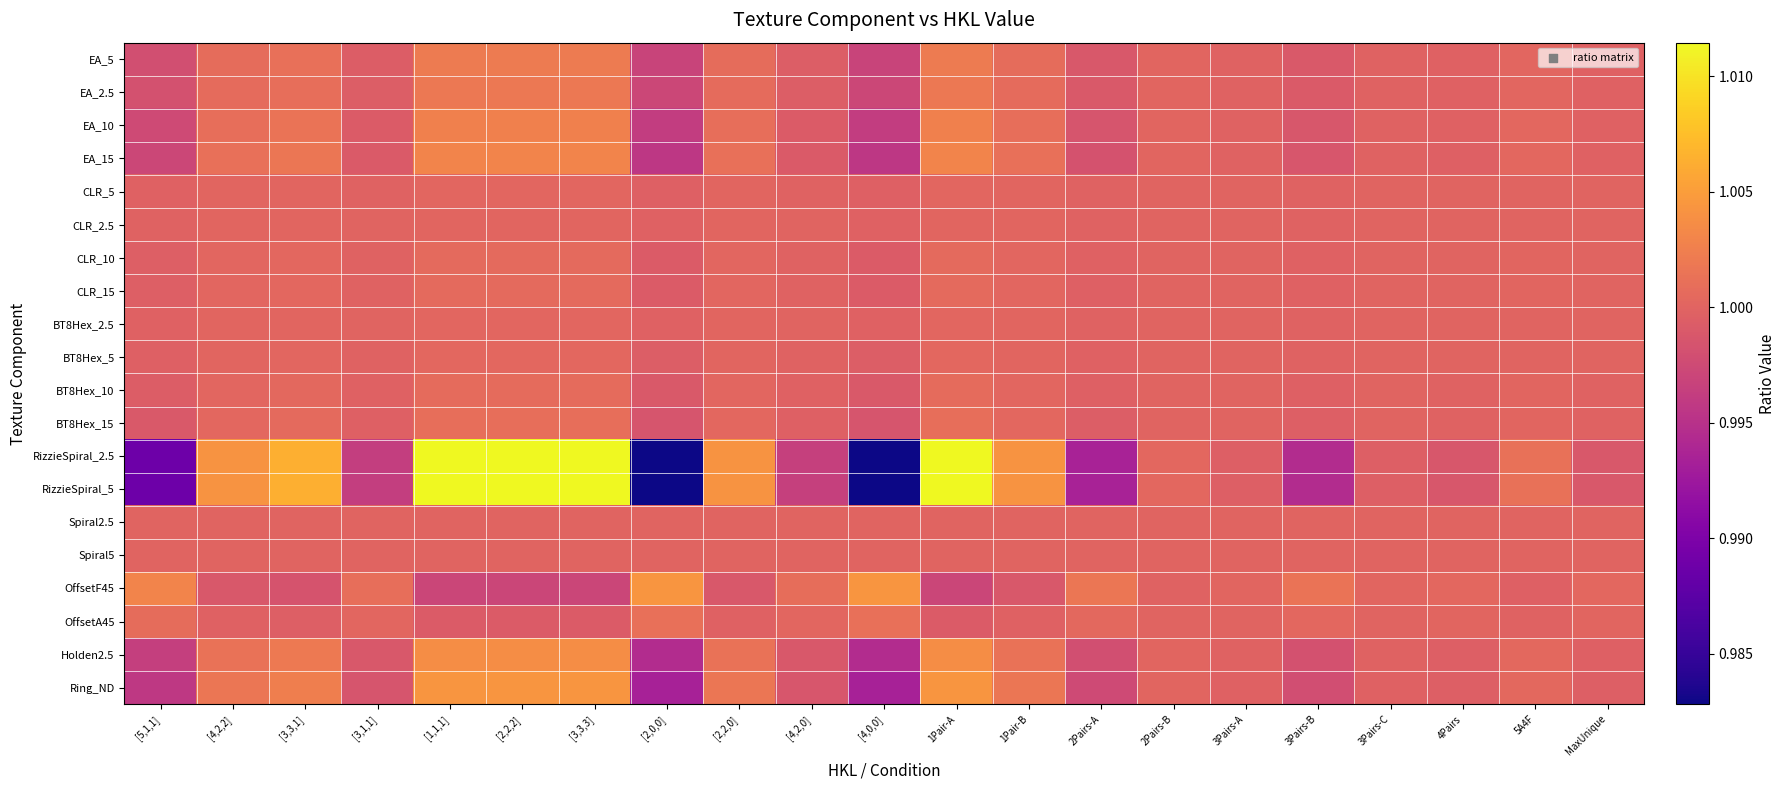

At which category is the sum across all series the highest?

[1,1,1]